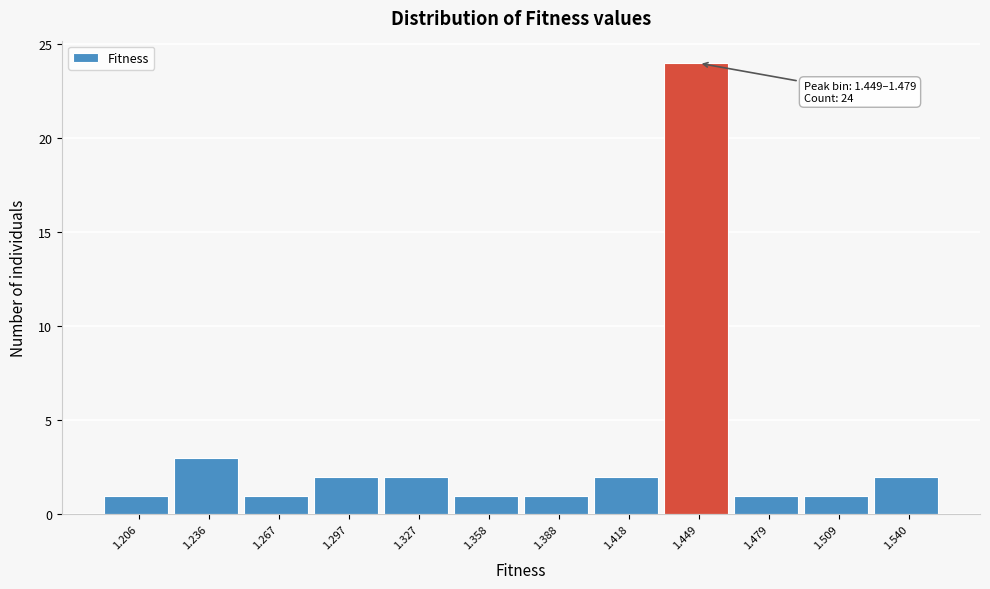

Reading right to left, what are all the values shown in this chart?

1.540=2	1.509=1	1.479=1	1.449=24	1.418=2	1.388=1	1.358=1	1.327=2	1.297=2	1.267=1	1.236=3	1.206=1